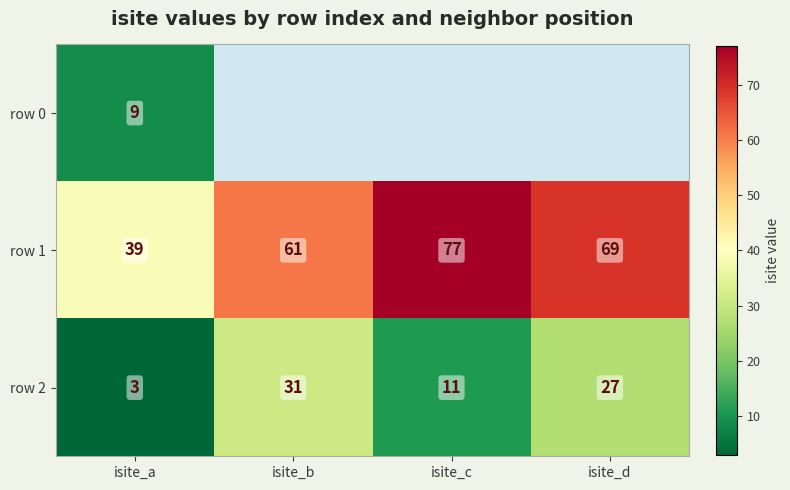

Rank the categories by row 1 value from highest to lowest.

isite_c, isite_d, isite_b, isite_a